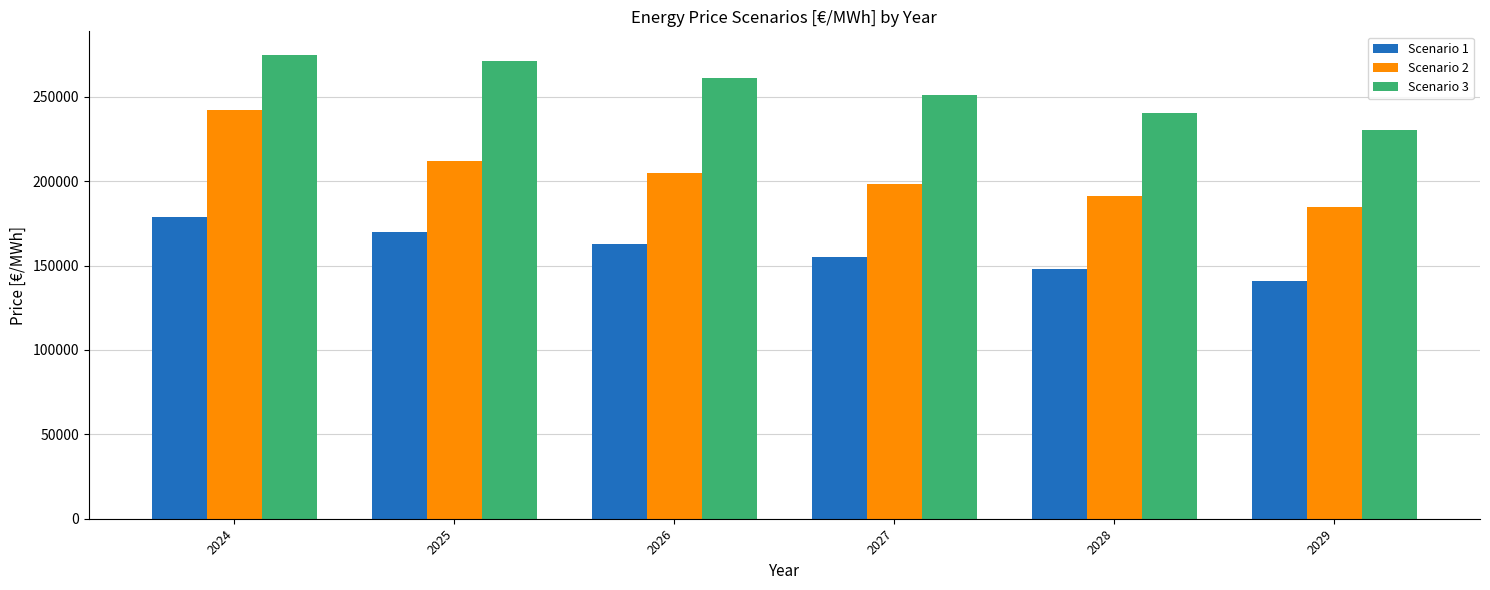

What is the value of the Scenario 1 bar at the 6th from the left?

140892.4